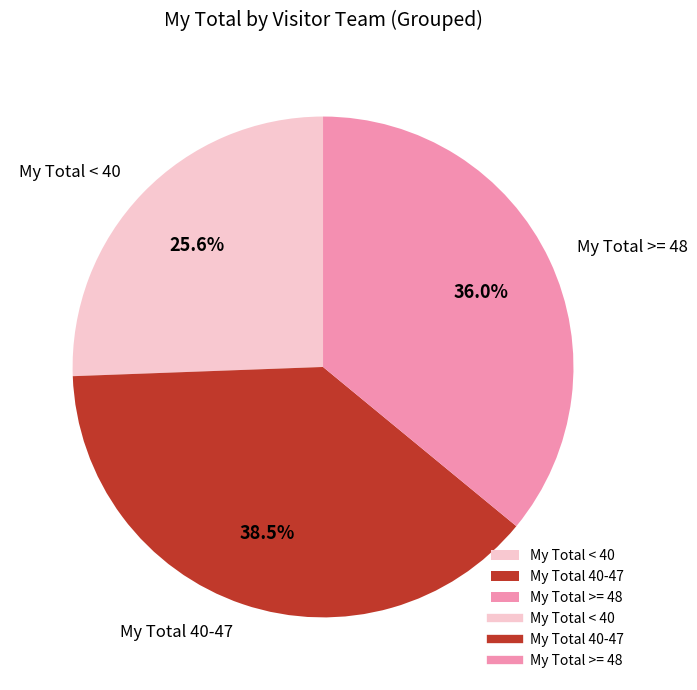

What is the total percentage of My Total 40-47 and My Total < 40?

64.0%